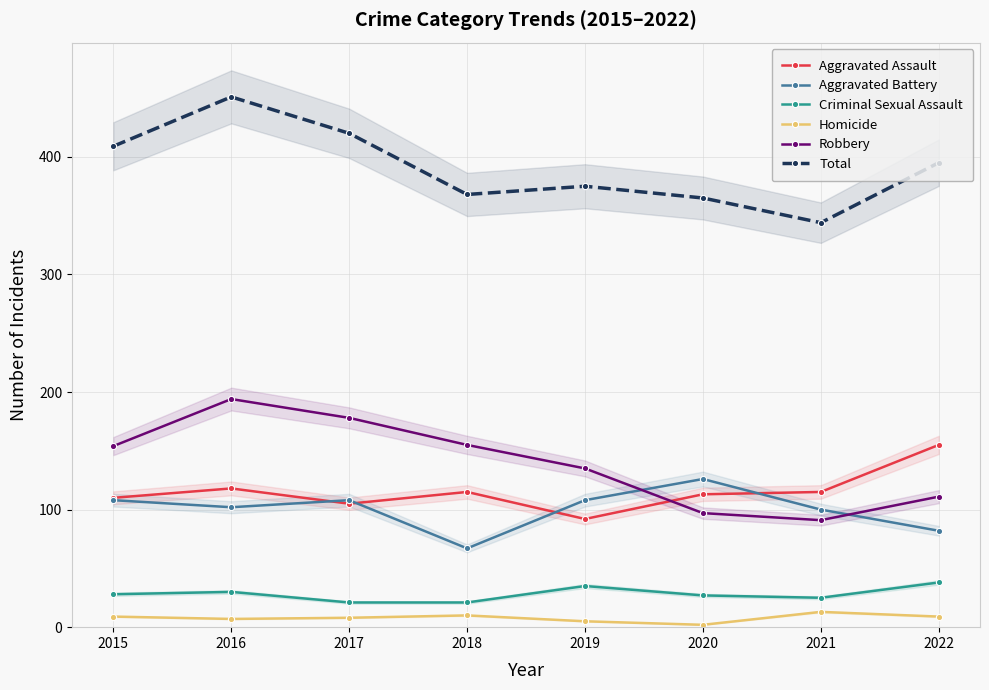

What is the difference between the second highest and second lowest values in the Criminal Sexual Assault series?

14